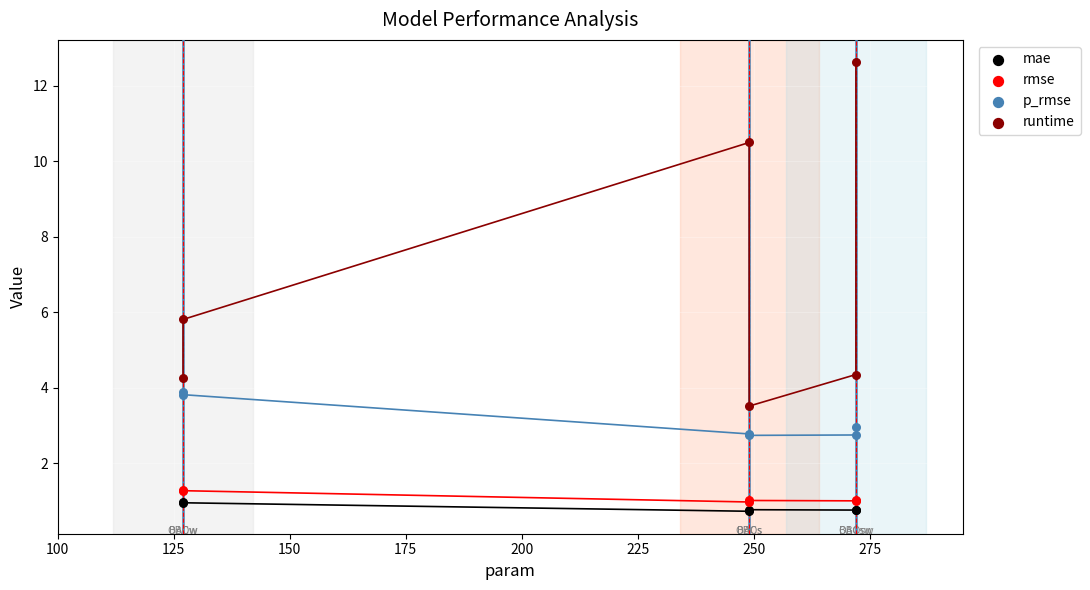

Which series reaches the maximum Y coordinate?

runtime